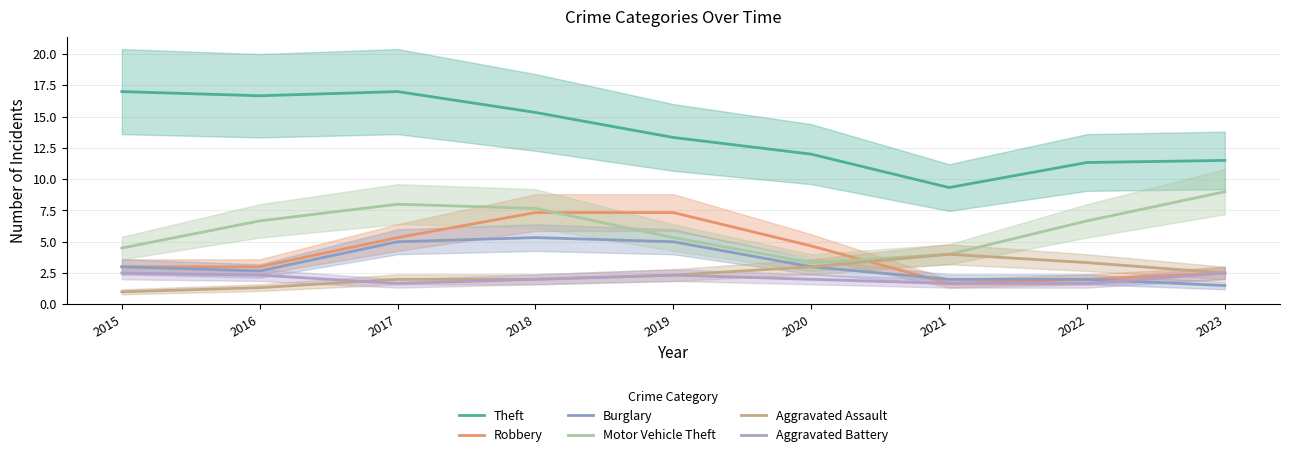

What is the value of the Aggravated Battery point at the 4th from the left?

2.0